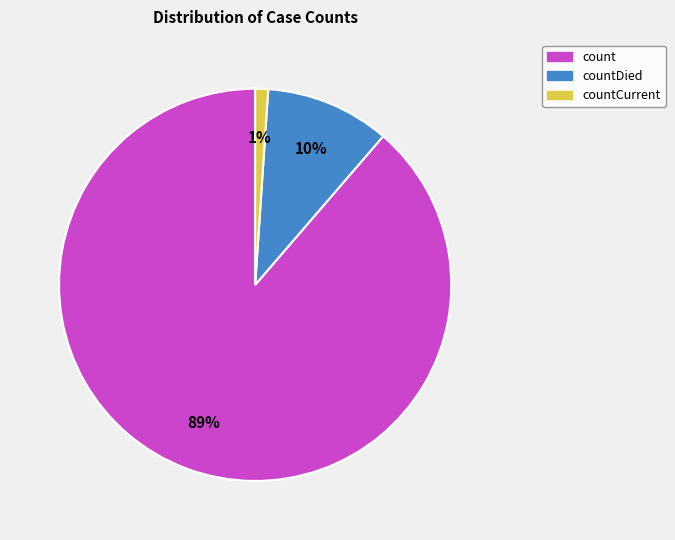

Combined, do count and countDied account for over 50%?

Yes